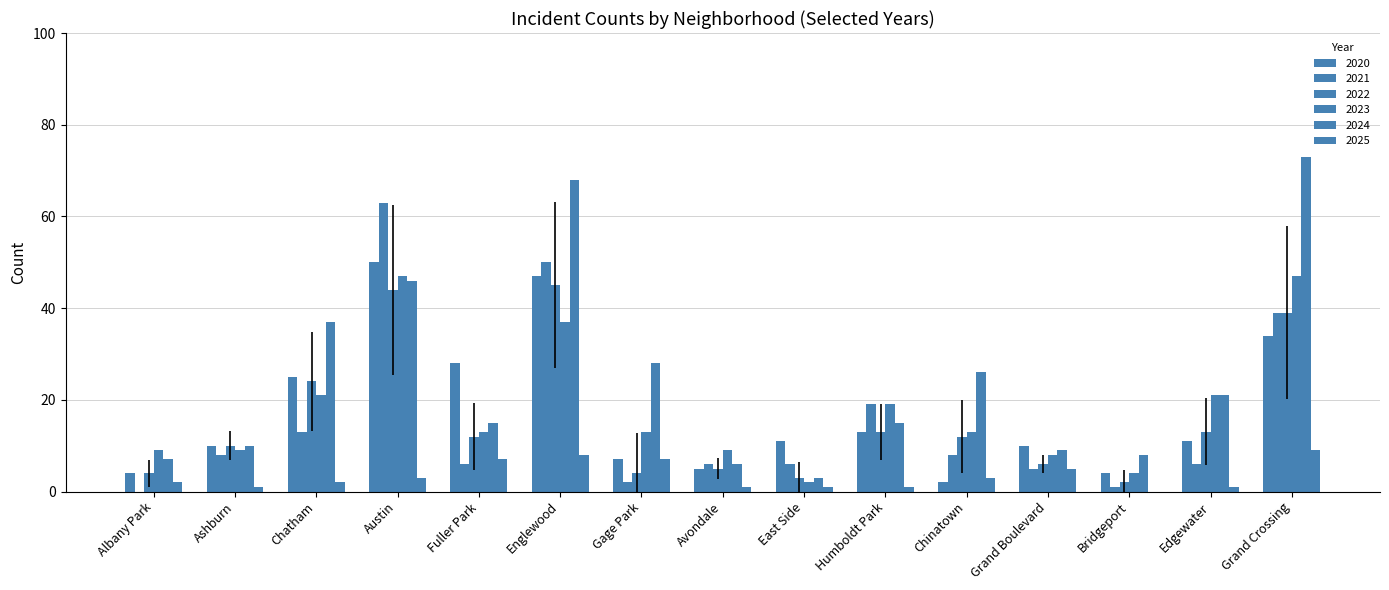

Reading left to right, what are all the values shown in this chart?

2020: 4	10	25	50	28	47	7	5	11	13	2	10	4	11	34
2021: 0	8	13	63	6	50	2	6	6	19	8	5	1	6	39
2022: 4	10	24	44	12	45	4	5	3	13	12	6	2	13	39
2023: 9	9	21	47	13	37	13	9	2	19	13	8	4	21	47
2024: 7	10	37	46	15	68	28	6	3	15	26	9	8	21	73
2025: 2	1	2	3	7	8	7	1	1	1	3	5	0	1	9